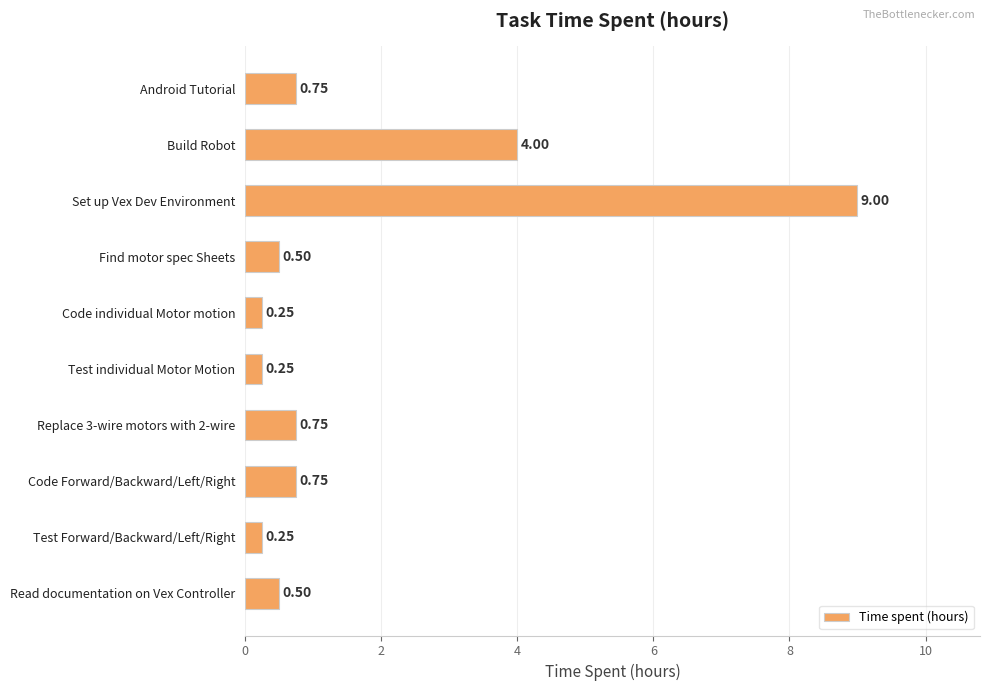

What is the sum of all values?

17.0